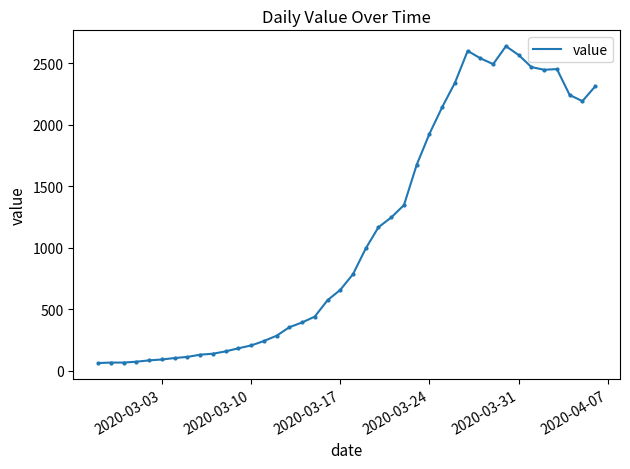

What is the maximum value shown in the chart?

2638